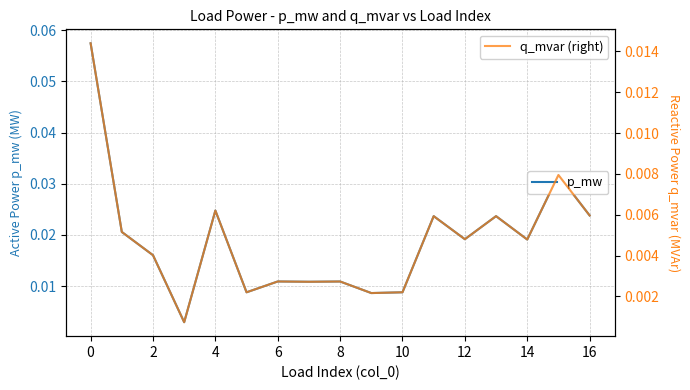

True or false: p_mw and q_mvar (right) intersect in this chart.

False